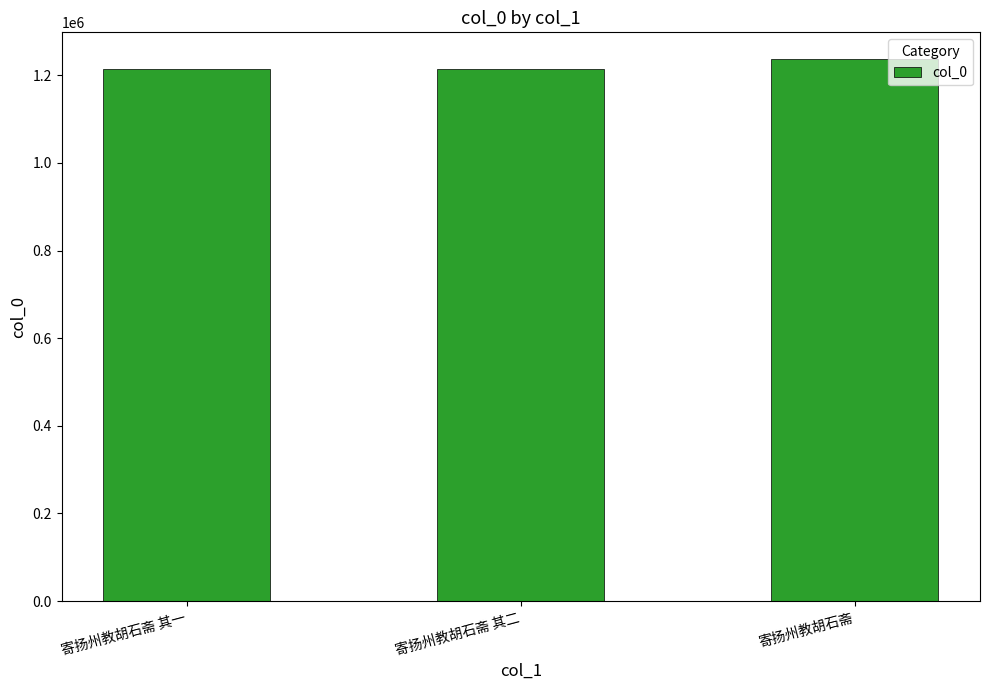

What is the sum of the values at 寄扬州教胡石斋 其二 and 寄扬州教胡石斋 其一?

2427425